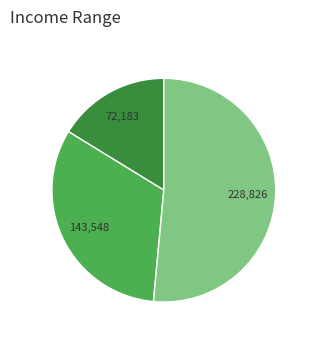

Count the number of slices in the pie.

3